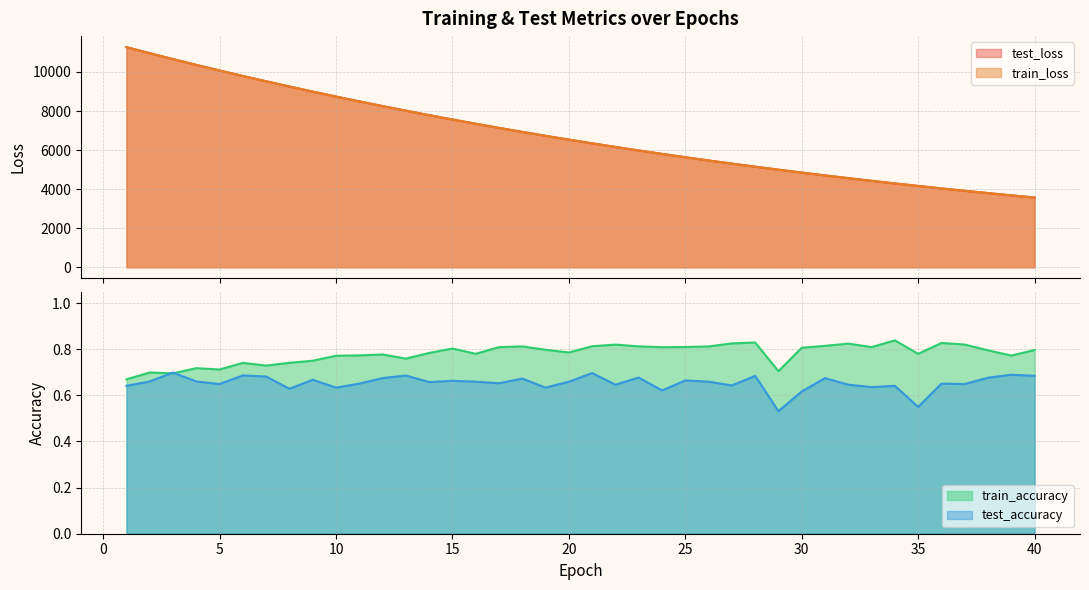

At which category is the sum across all series the highest?

1